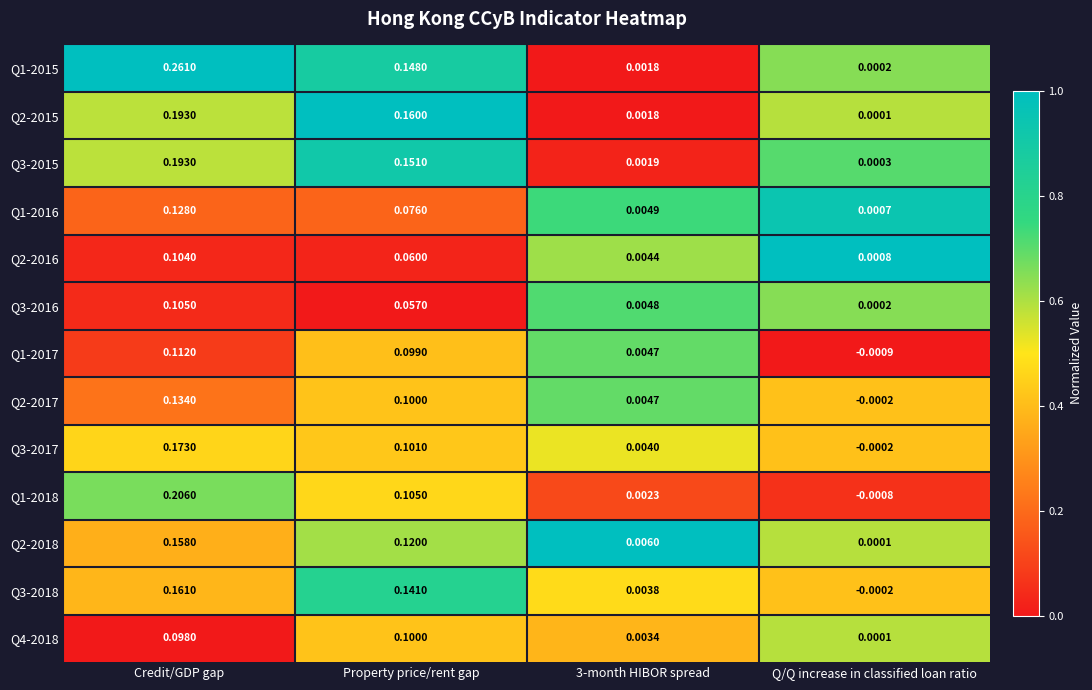

Which series has the largest total across all categories?

Q1-2015